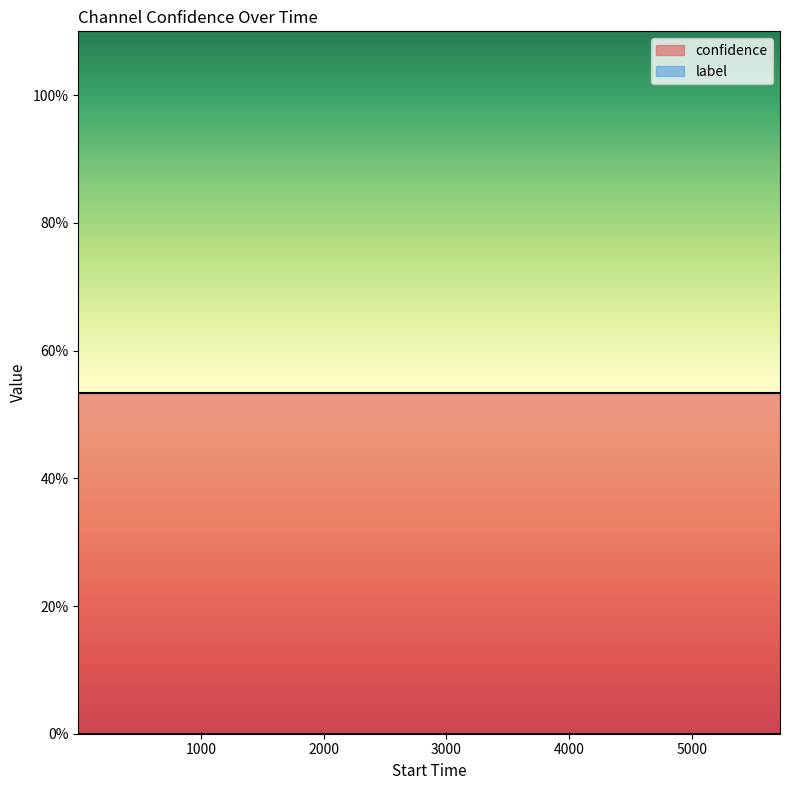

What is the maximum value shown in the chart?

0.5